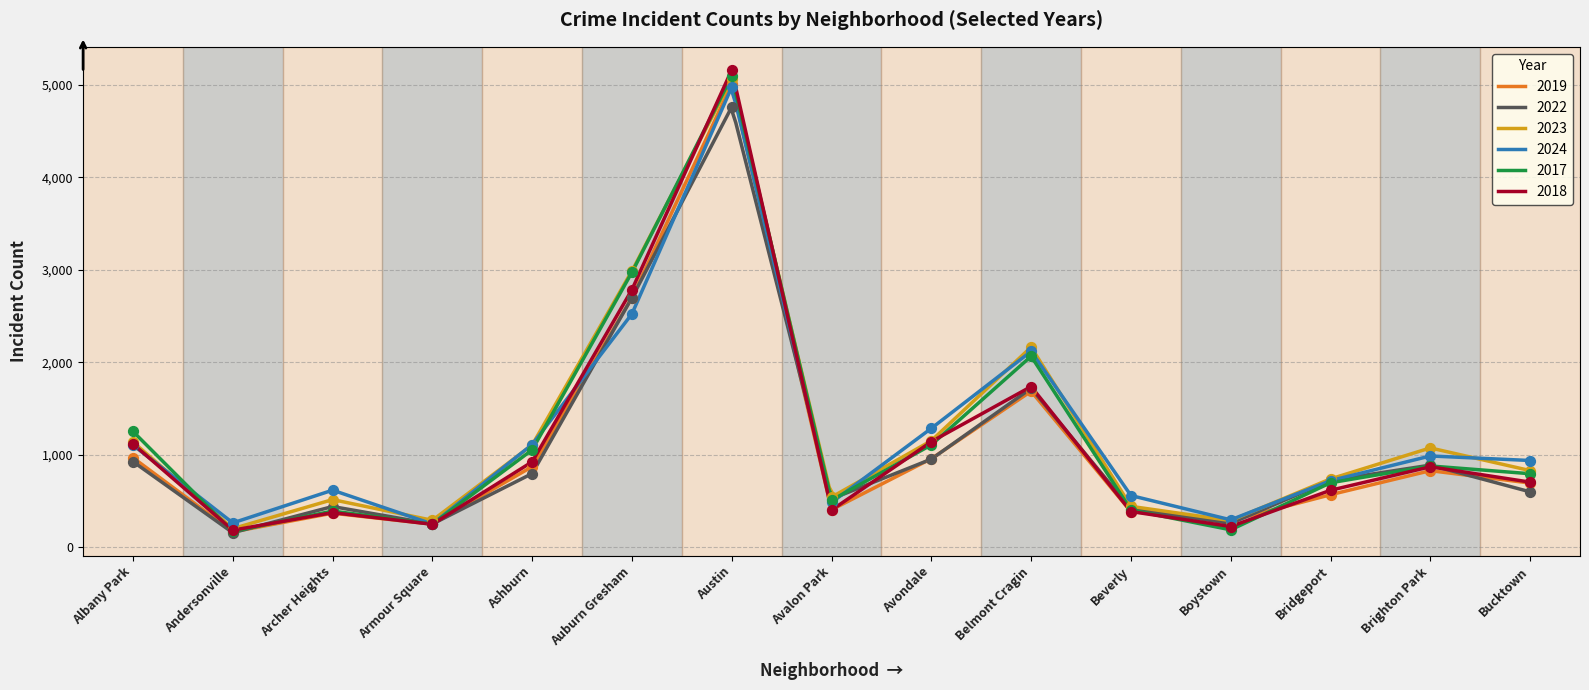

Which series has the largest total across all categories?

2023